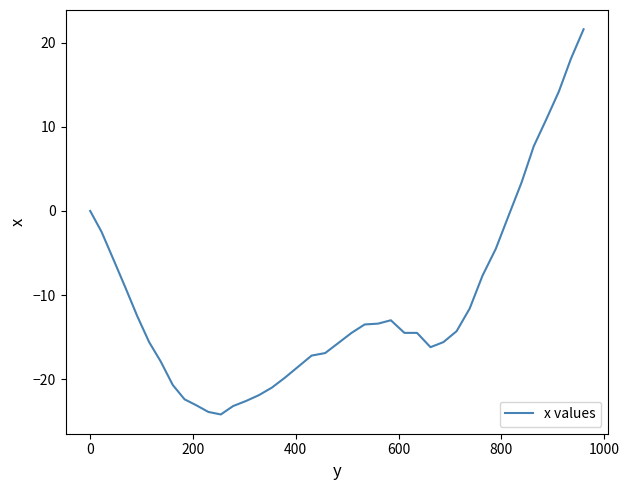

What is the greatest value displayed?

21.6